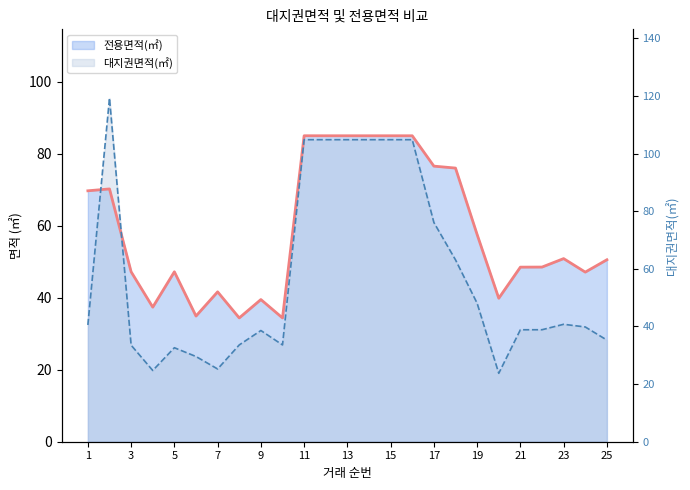

How many lines are shown in the chart?

2